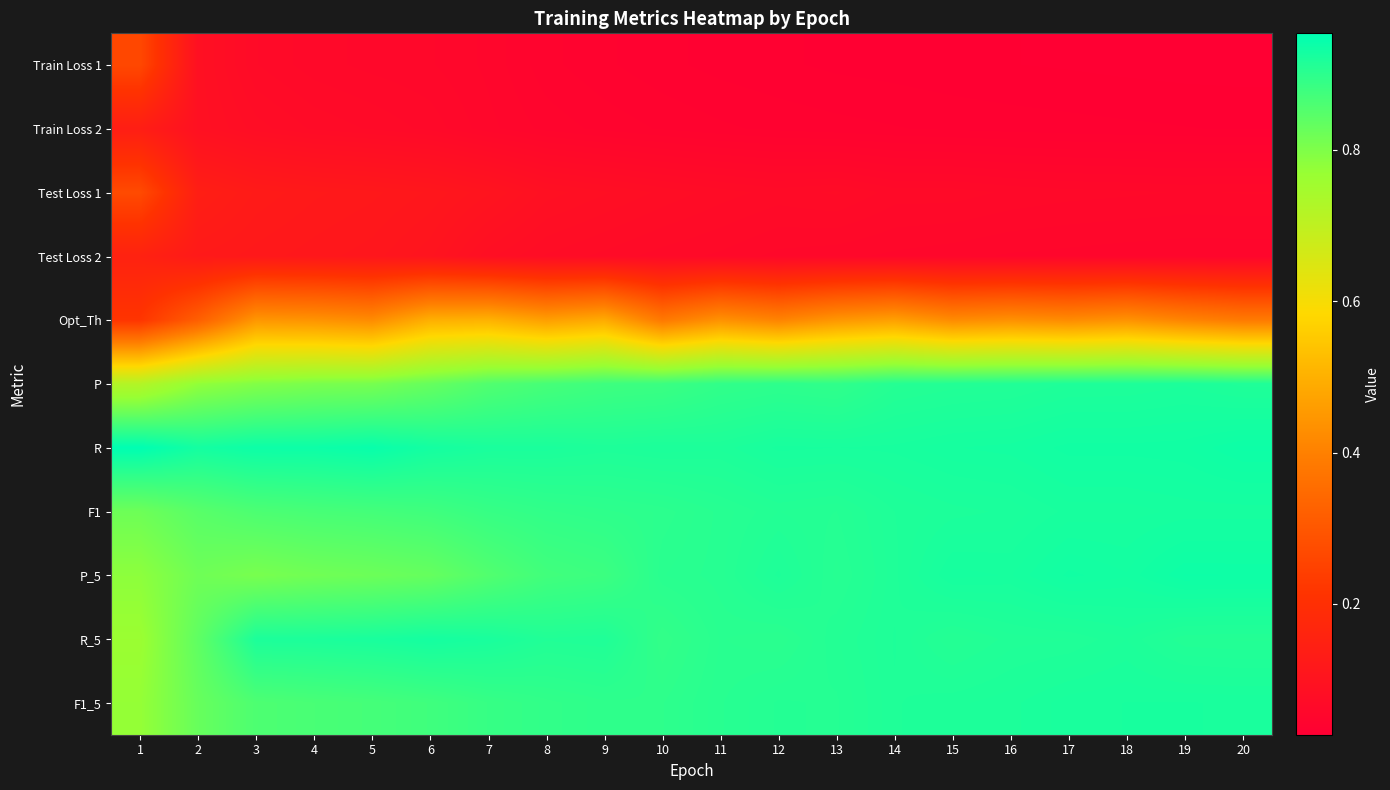

Rank the series by their maximum value, from lowest to highest.

Train Loss 2, Test Loss 2, Train Loss 1, Test Loss 1, Opt_Th, P, F1_5, F1, R_5, P_5, R